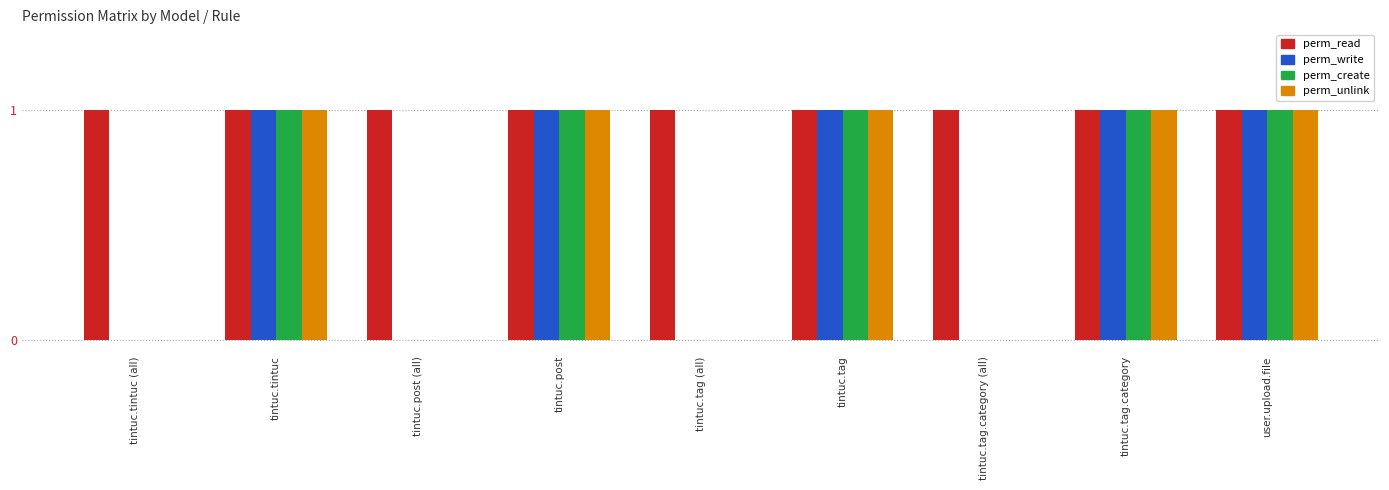

Reading right to left, transcribe all the data shown in this chart.

perm_read: user.upload.file=1	tintuc.tag.category=1	tintuc.tag.category (all)=1	tintuc.tag=1	tintuc.tag (all)=1	tintuc.post=1	tintuc.post (all)=1	tintuc.tintuc=1	tintuc.tintuc (all)=1
perm_write: user.upload.file=1	tintuc.tag.category=1	tintuc.tag.category (all)=0	tintuc.tag=1	tintuc.tag (all)=0	tintuc.post=1	tintuc.post (all)=0	tintuc.tintuc=1	tintuc.tintuc (all)=0
perm_create: user.upload.file=1	tintuc.tag.category=1	tintuc.tag.category (all)=0	tintuc.tag=1	tintuc.tag (all)=0	tintuc.post=1	tintuc.post (all)=0	tintuc.tintuc=1	tintuc.tintuc (all)=0
perm_unlink: user.upload.file=1	tintuc.tag.category=1	tintuc.tag.category (all)=0	tintuc.tag=1	tintuc.tag (all)=0	tintuc.post=1	tintuc.post (all)=0	tintuc.tintuc=1	tintuc.tintuc (all)=0